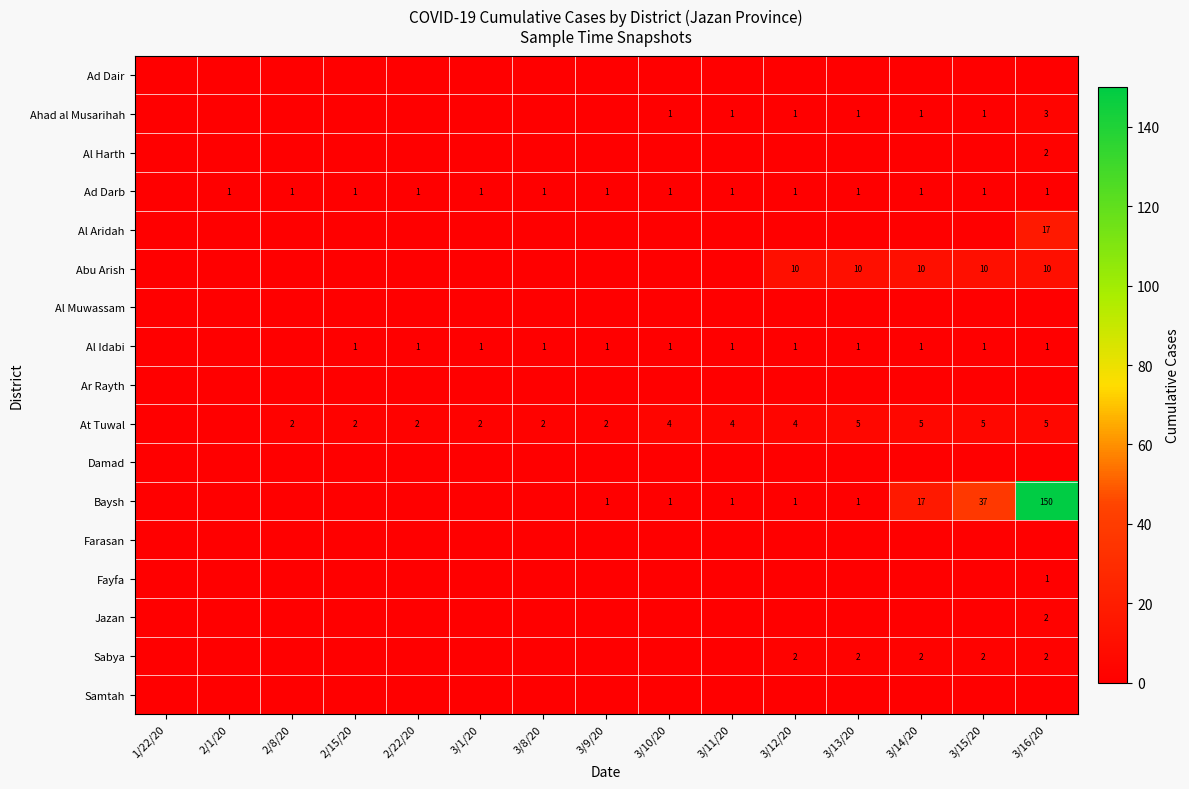

What is the sum of the Ahad al Musarihah values at 3/13/20 and 3/16/20?

4